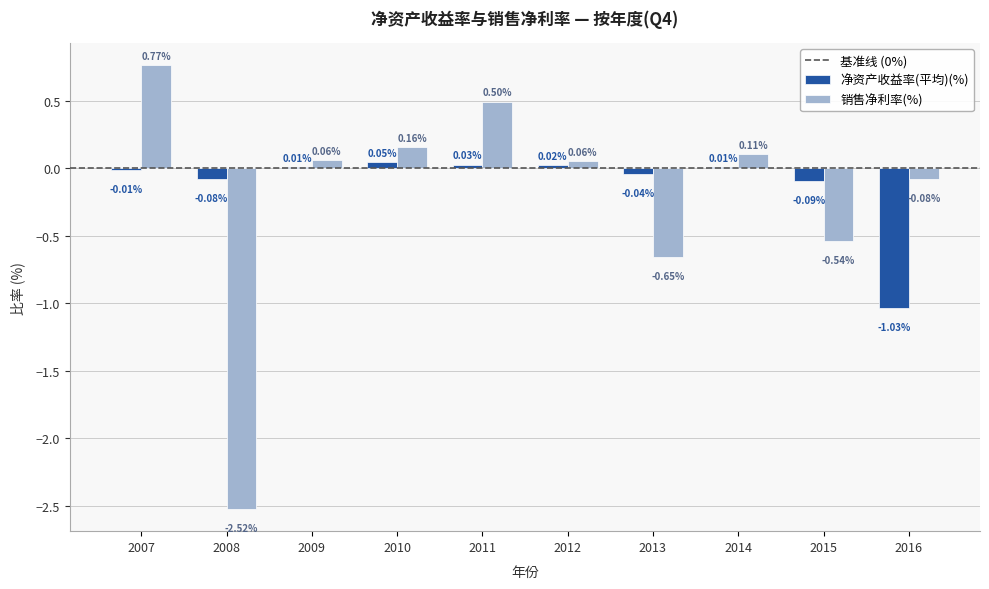

At which label is 销售净利率(%) closest to 0?

2012